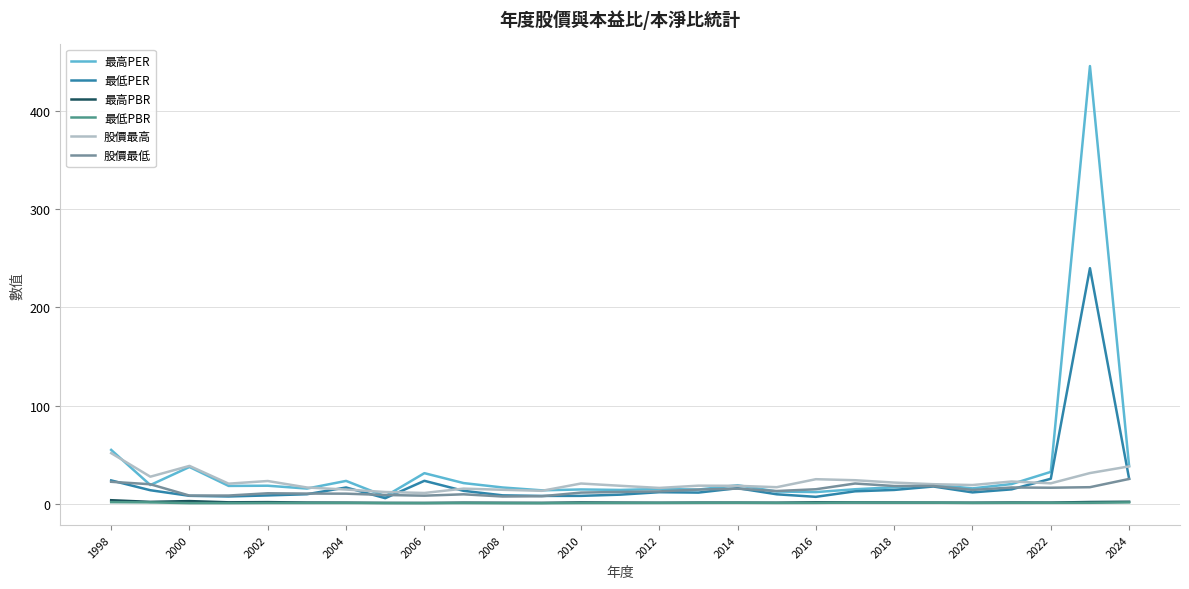

True or false: 股價最高 and 最低PBR cross at least once.

False